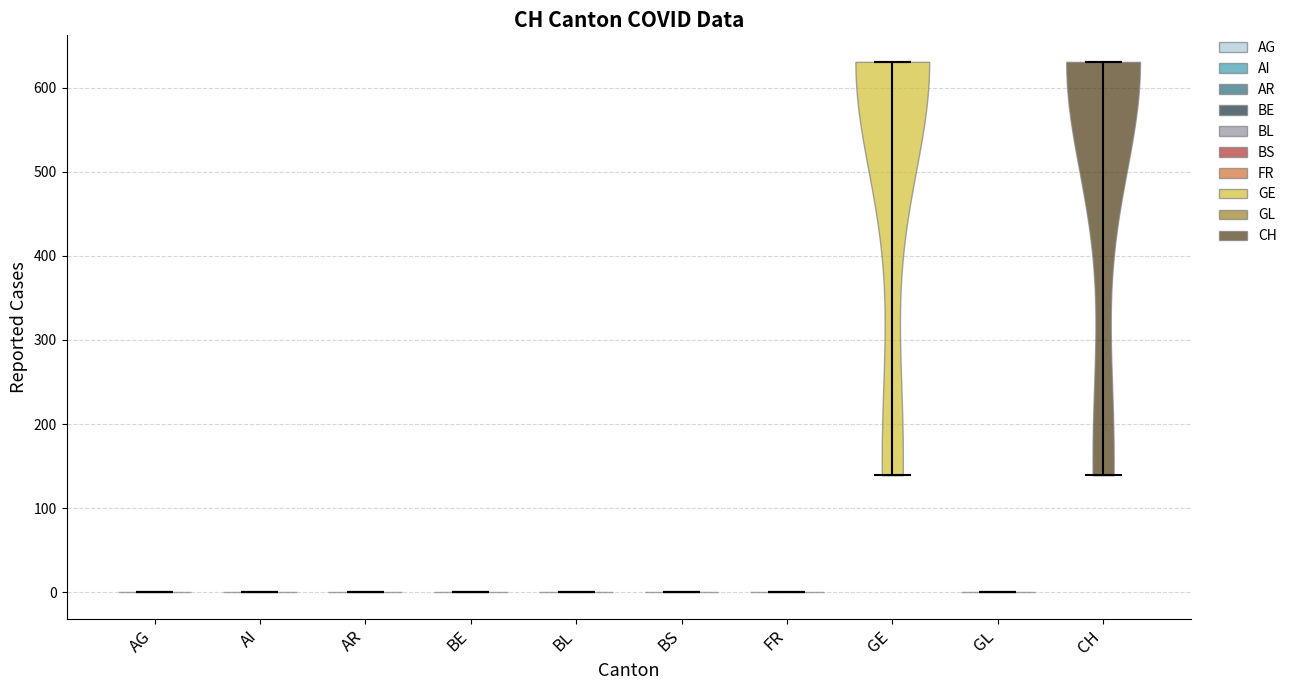

Reading left to right, read every violin against the y-axis: where its median line is, and the lowest and highest points it reaches. The values are not printed on the chart, so give them approximately, as read against the axis.

AG: median line 0, lowest point 0, highest point 0
AI: median line 0, lowest point 0, highest point 0
AR: median line 0, lowest point 0, highest point 0
BE: median line 0, lowest point 0, highest point 0
BL: median line 0, lowest point 0, highest point 0
BS: median line 0, lowest point 0, highest point 0
FR: median line 0, lowest point 0, highest point 0
GE: median line 630, lowest point 140, highest point 630
GL: median line 0, lowest point 0, highest point 0
CH: median line 630, lowest point 140, highest point 630